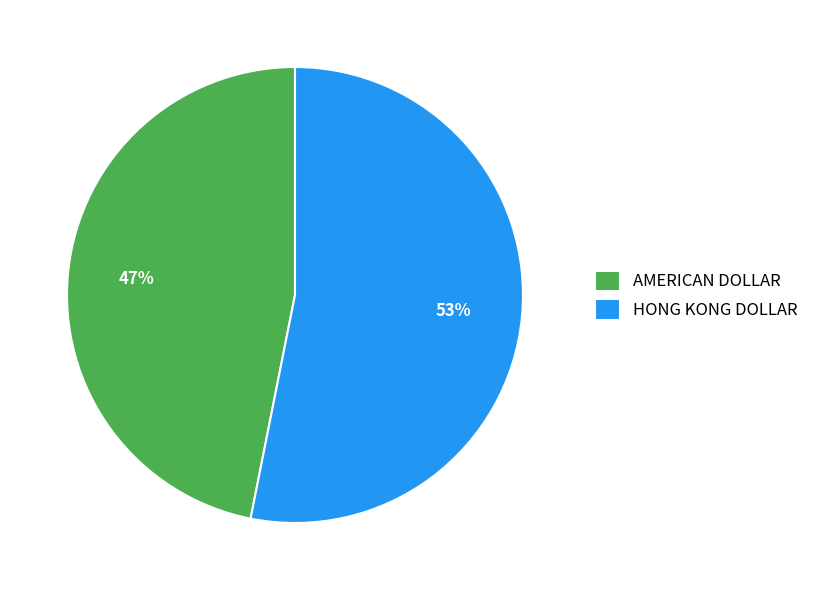

To the nearest percent, what is the combined percentage of HONG KONG DOLLAR and AMERICAN DOLLAR?

100%